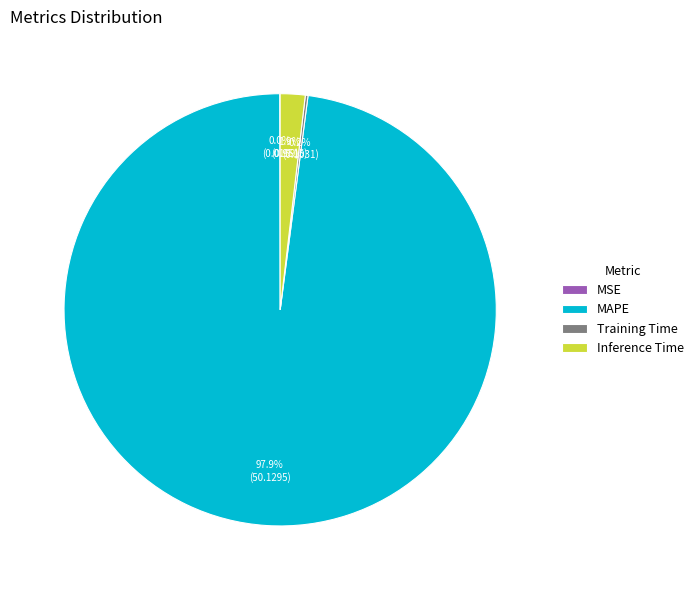

Which category has the biggest portion of the pie?

MAPE